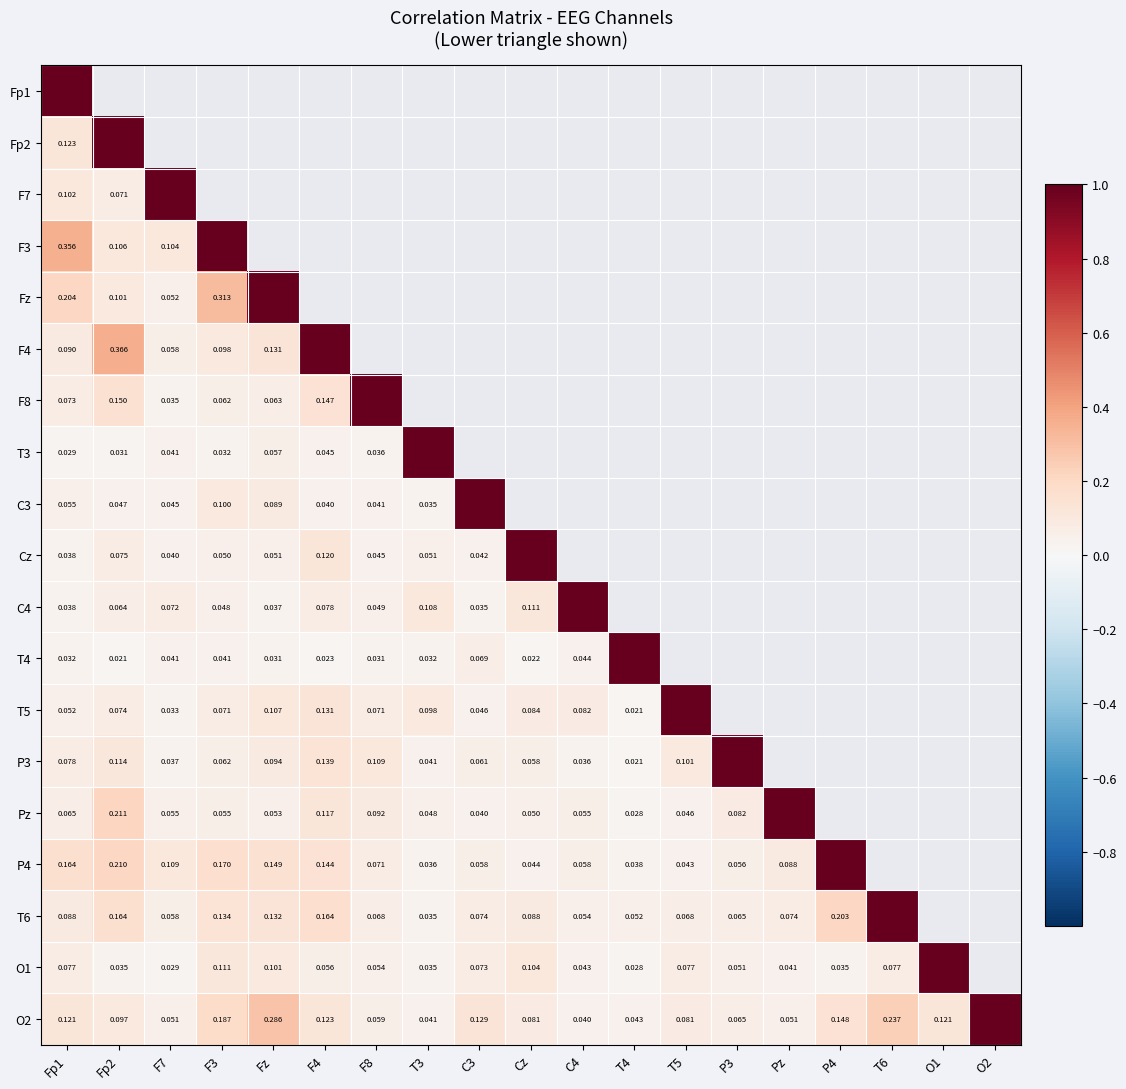

Between O2 and T5, which is larger?

T5